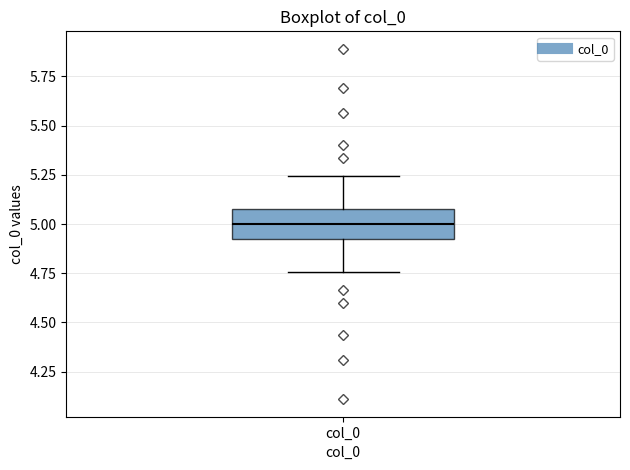

Read this box plot against the y-axis: the position of the median line, the range covered by the box, and the ends of both whiskers. The values are not printed on the chart, so give them approximately, as read against the axis.

median 5.00, box 4.90 to 5.10, whiskers 4.75 to 5.25